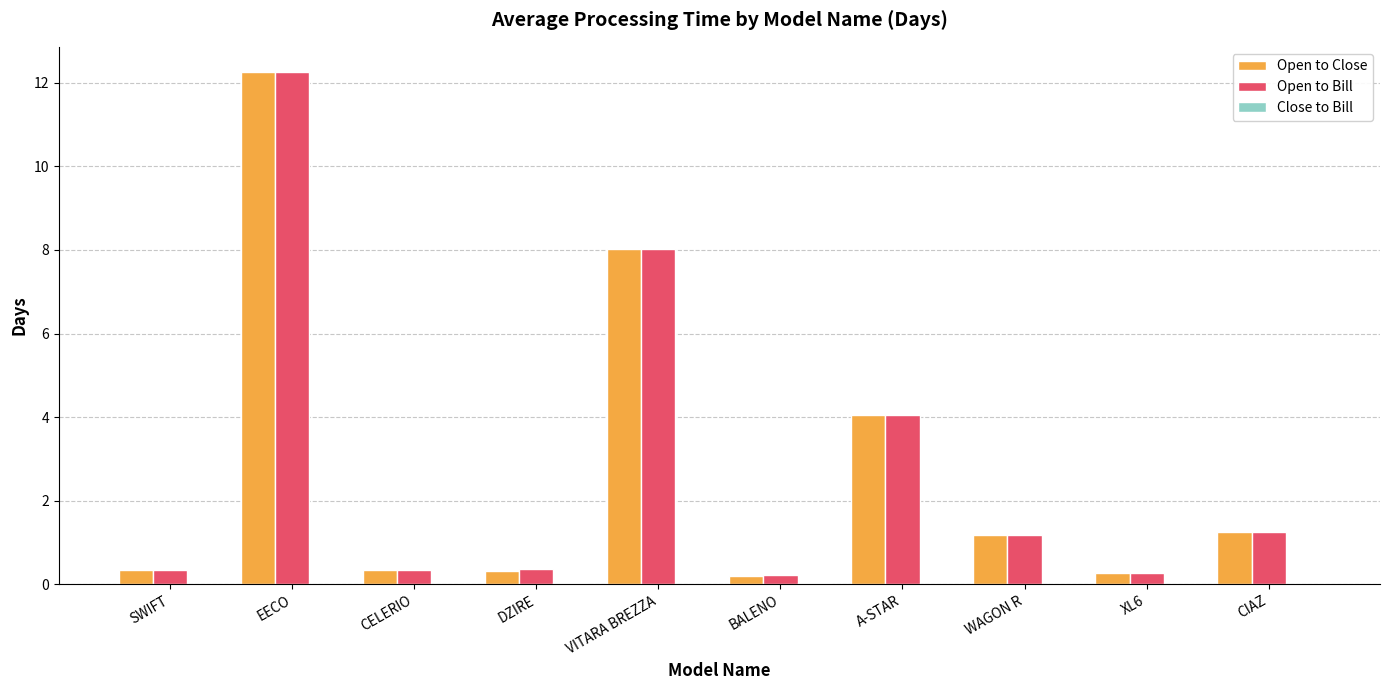

What is the sum of all Open to Close values?

28.2